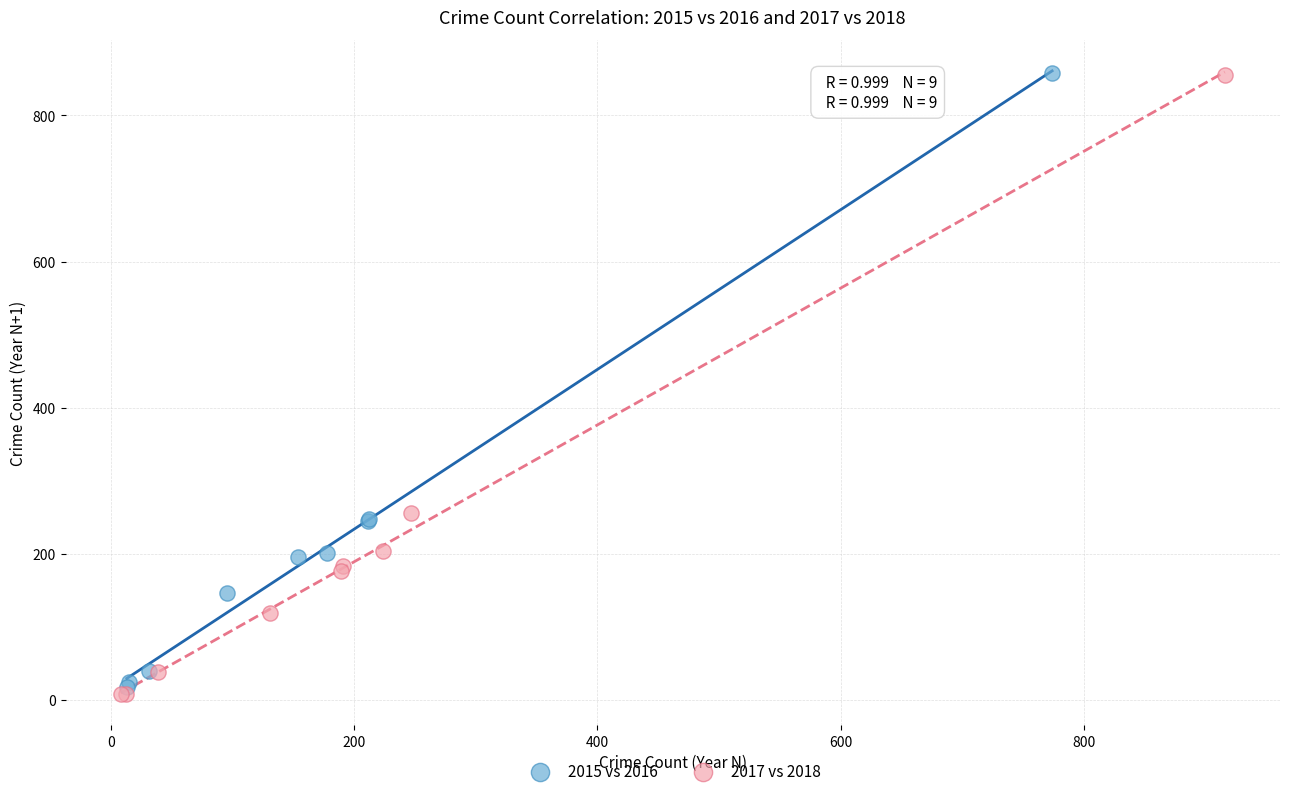

Which series has the largest Y range (max minus min)?

2017 vs 2018